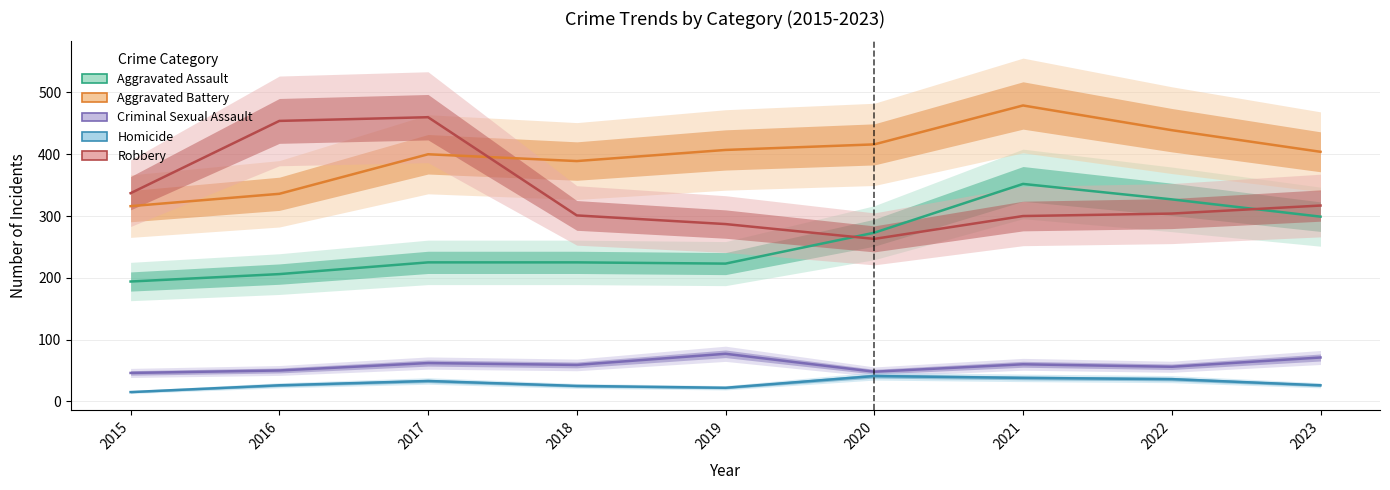

What are all the series names shown in the legend?

Aggravated Assault, Aggravated Battery, Criminal Sexual Assault, Homicide, Robbery